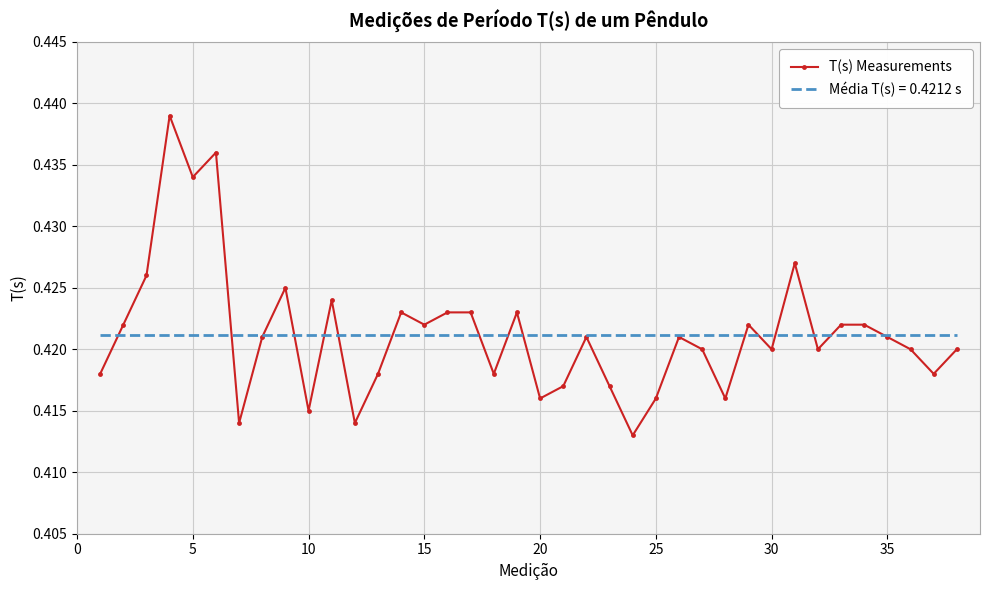

List the series in order of their peak value, lowest first.

Média T(s) = 0.4212 s, T(s) Measurements